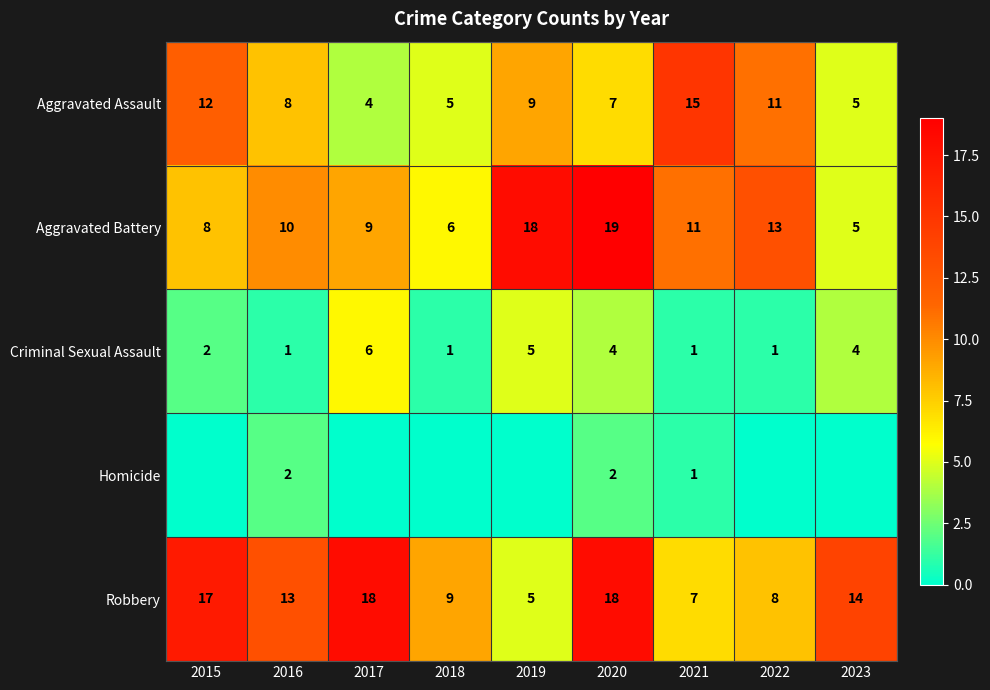

Is it true that Aggravated Assault equals 11 at 2022?

True